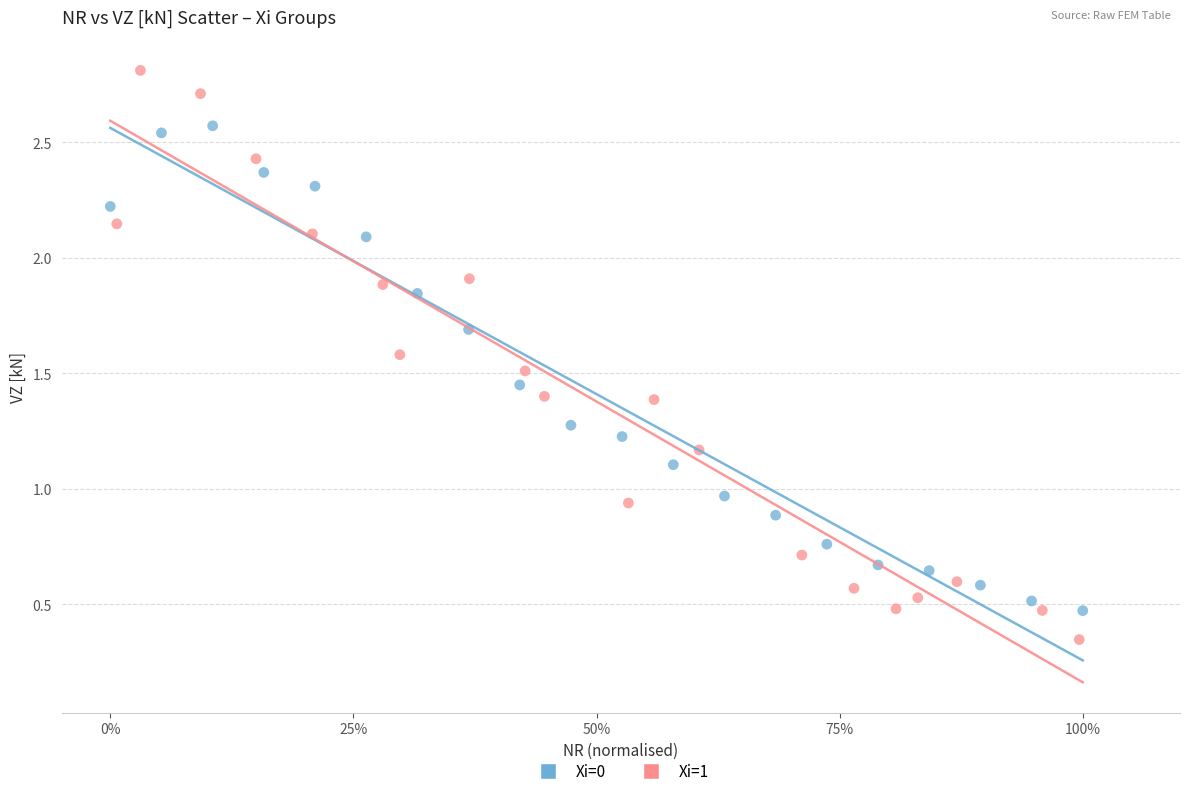

What are all the series names shown in the legend?

Xi=0, Xi=1